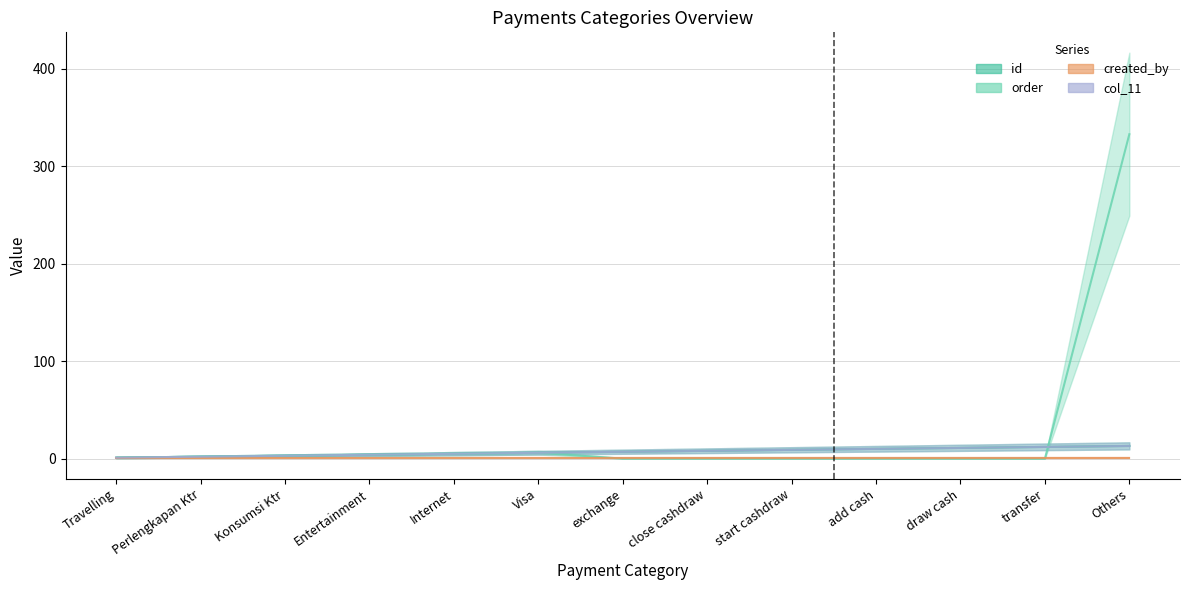

What is the spread (max minus min) of values at transfer?

12